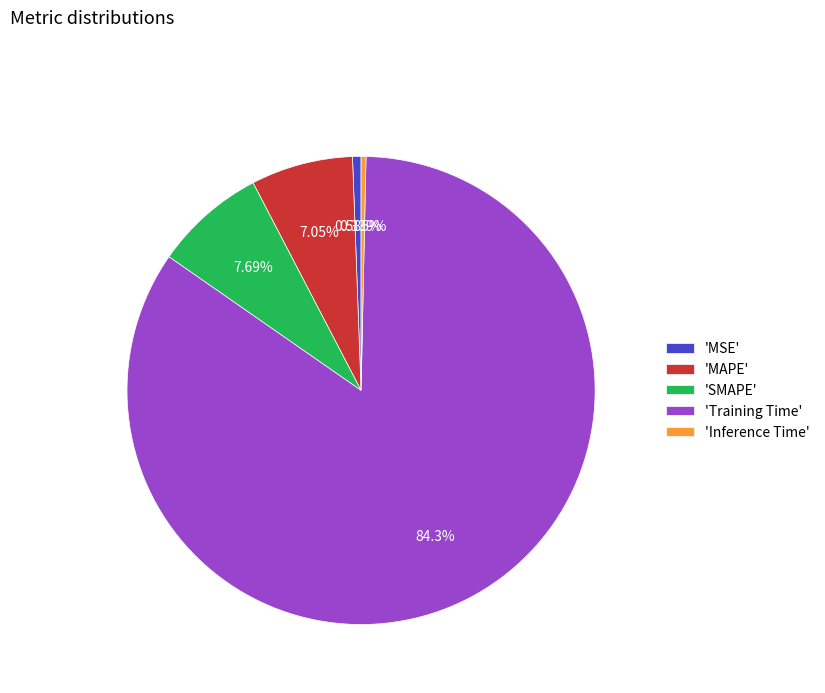

Which has a higher value, 'Training Time' or 'Inference Time'?

'Training Time'